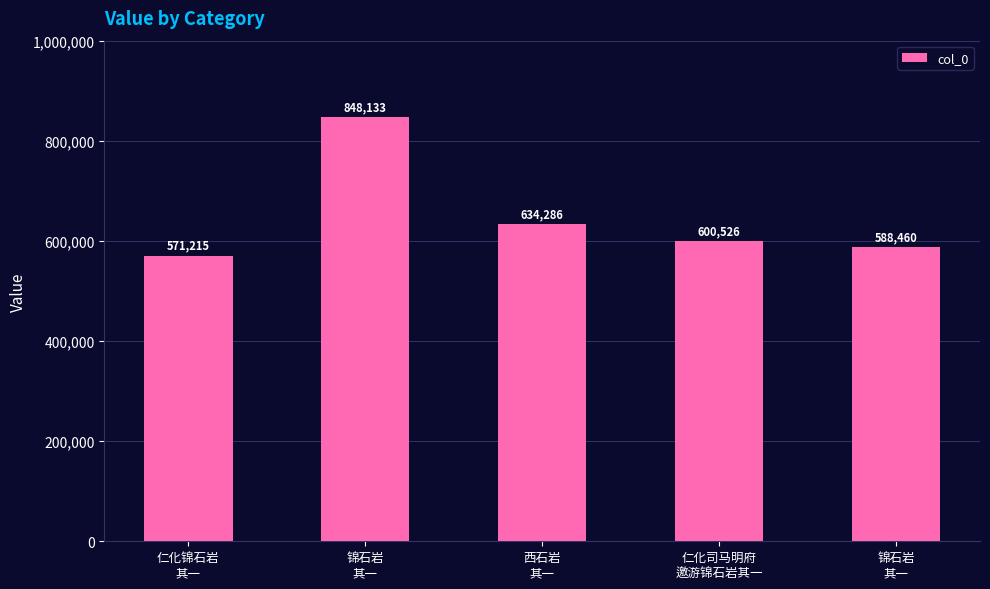

True or false: the data shows 969053 at 西石岩
其一.

False